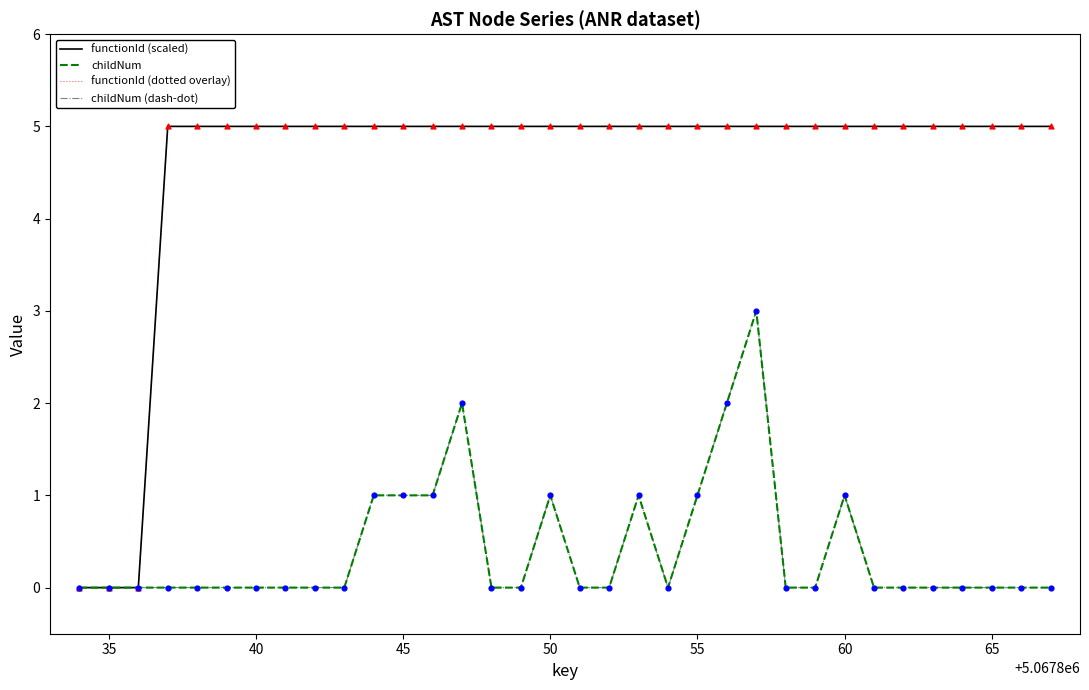

Is this an area chart (filled region under the line)?

No